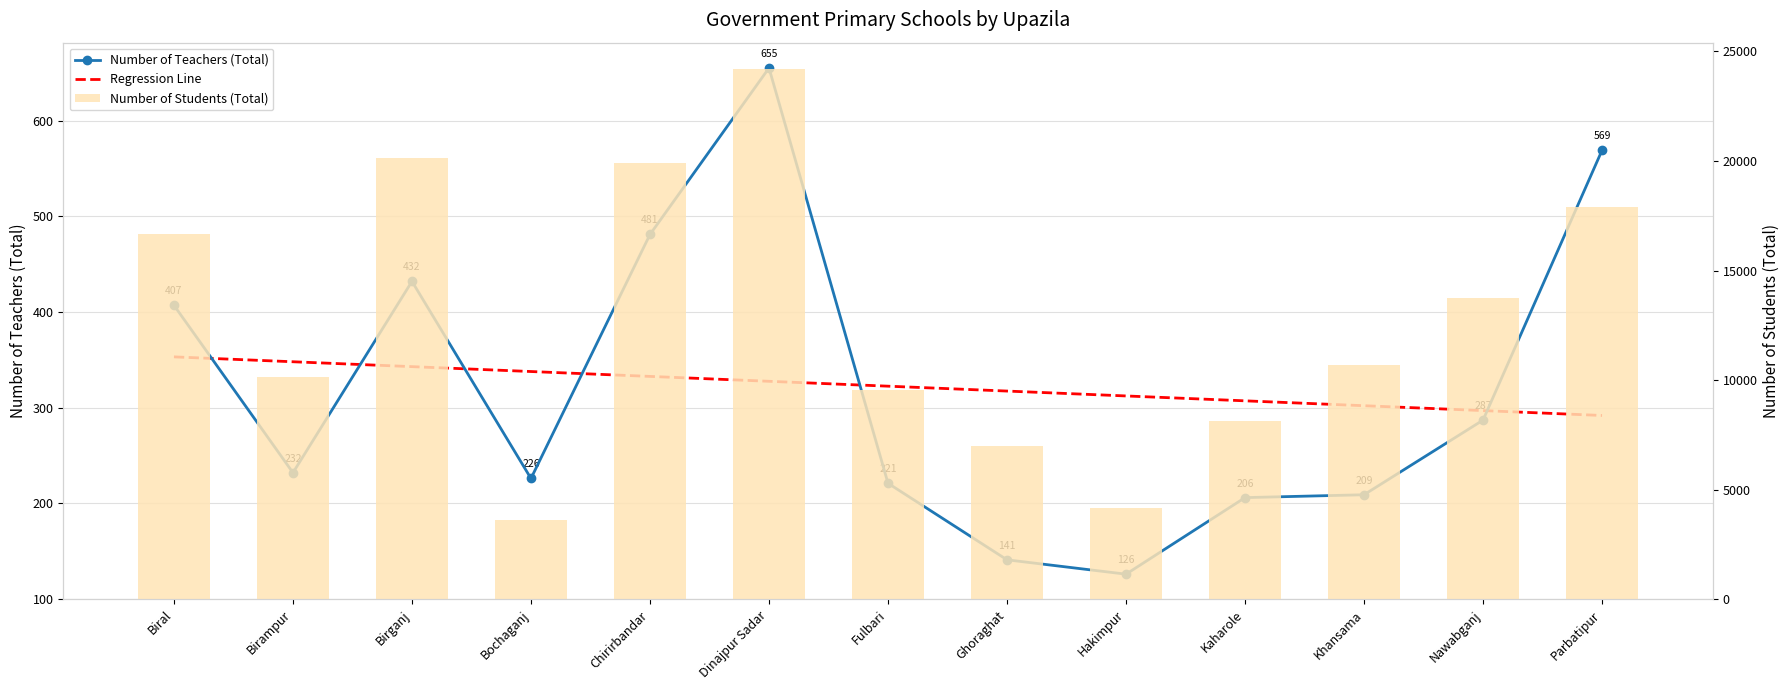

Is the value of Number of Teachers (Total) at Bochaganj greater than the value of Regression Line at Birampur?

No